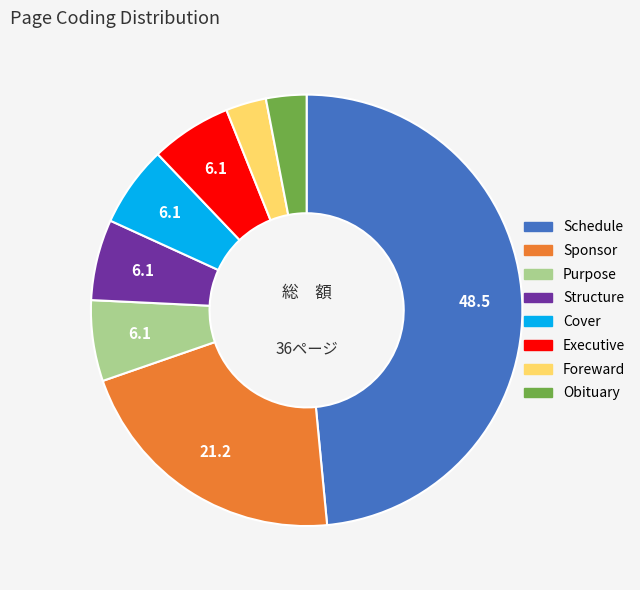

The Executive slice represents 6% of the pie. True or false?

True